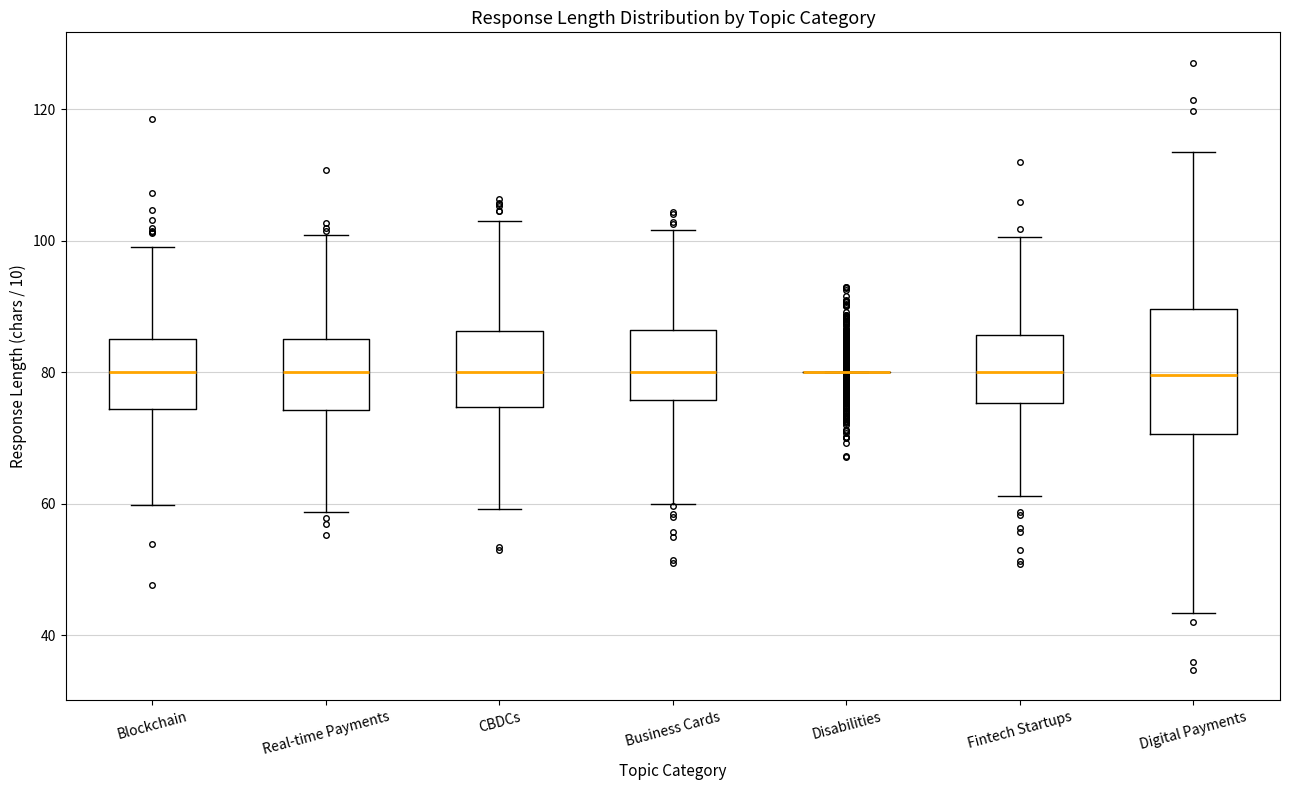

Reading left to right, transcribe this box plot: for each box, give where its median line is, the range the box spans, and where its two whiskers end, as read against the y-axis. The values are not printed on the chart, so give them approximately, as read against the axis.

Blockchain: median 80, box 74 to 86, whiskers 60 to 98
Real-time Payments: median 80, box 74 to 86, whiskers 58 to 100
CBDCs: median 80, box 74 to 86, whiskers 60 to 102
Business Cards: median 80, box 76 to 86, whiskers 60 to 102
Disabilities: box collapsed to a line at 80, whiskers 80 to 80
Fintech Startups: median 80, box 76 to 86, whiskers 62 to 100
Digital Payments: median 80, box 70 to 90, whiskers 44 to 114